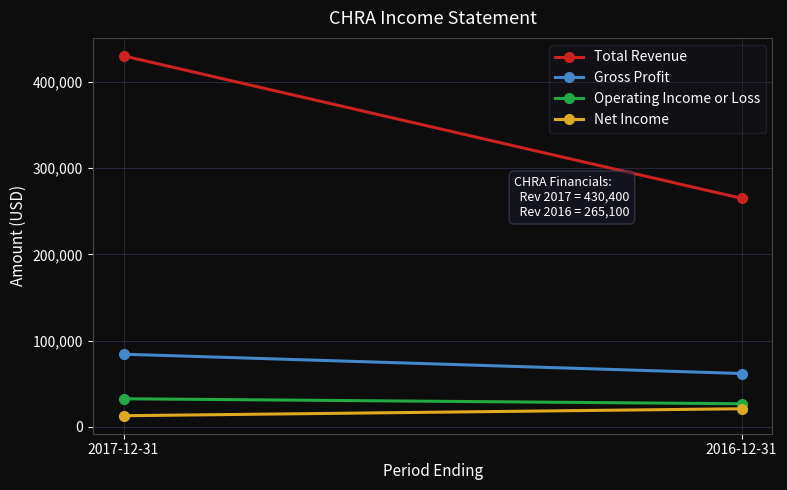

What is the label of the 2nd point from the right?

2017-12-31